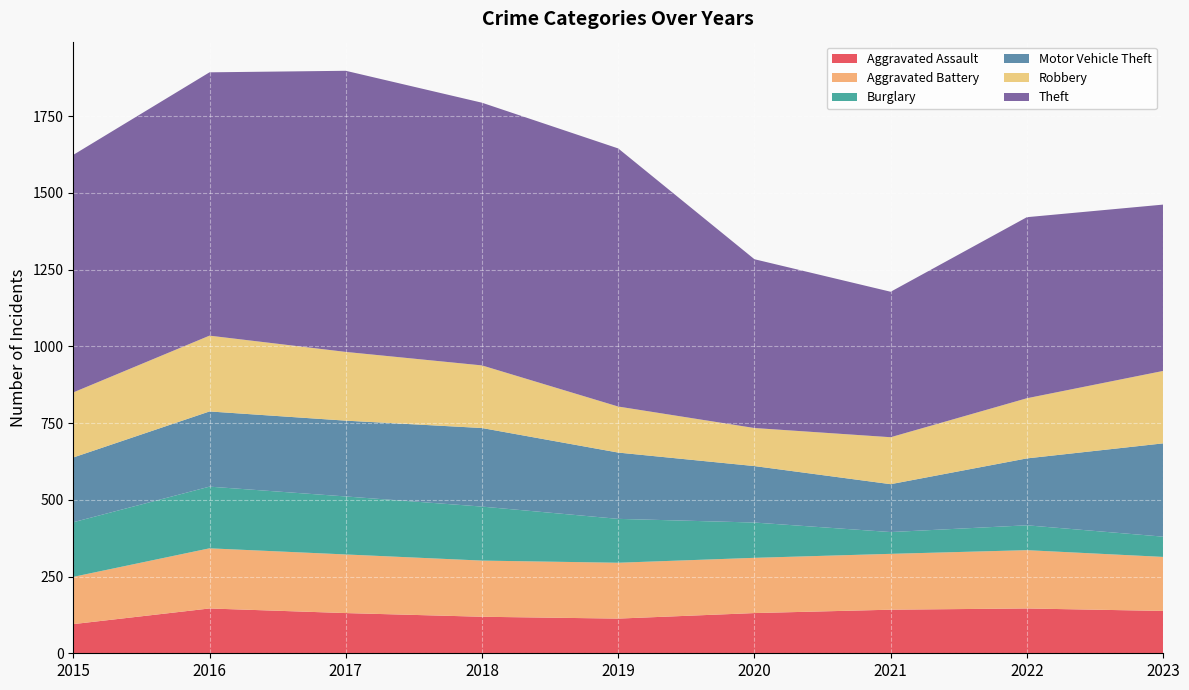

Reading left to right, extract all data points from this chart.

Aggravated Assault: 2015=95	2016=146	2017=131	2018=119	2019=113	2020=131	2021=142	2022=146	2023=138
Aggravated Battery: 2015=154	2016=196	2017=191	2018=183	2019=182	2020=180	2021=182	2022=190	2023=176
Burglary: 2015=178	2016=201	2017=189	2018=176	2019=143	2020=115	2021=71	2022=81	2023=66
Motor Vehicle Theft: 2015=211	2016=245	2017=247	2018=256	2019=216	2020=184	2021=156	2022=218	2023=304
Robbery: 2015=212	2016=247	2017=224	2018=204	2019=150	2020=124	2021=153	2022=196	2023=236
Theft: 2015=774	2016=858	2017=916	2018=856	2019=841	2020=550	2021=474	2022=590	2023=542